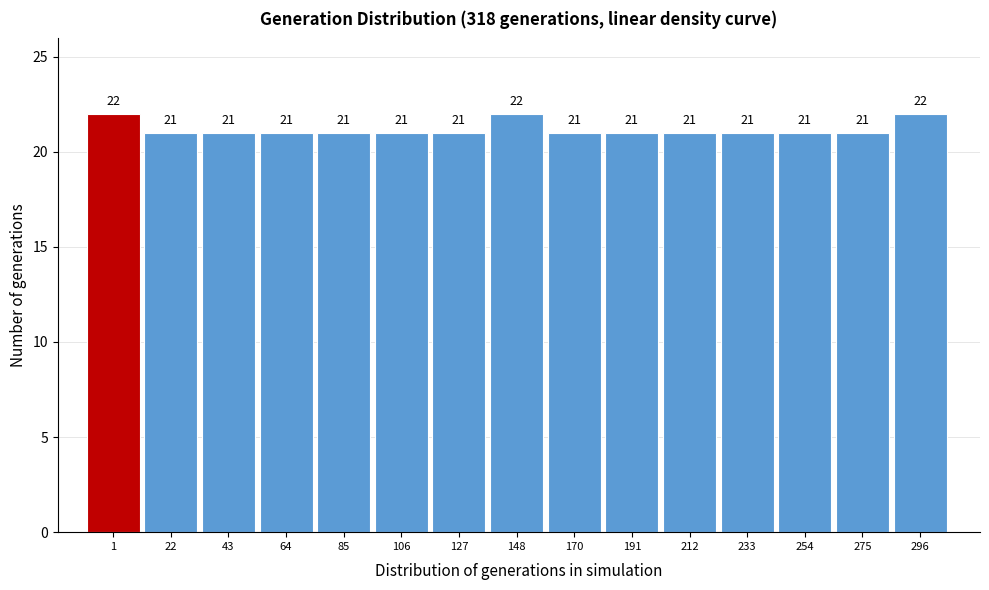

Reading left to right, list all the values displayed in this chart.

22	21	21	21	21	21	21	22	21	21	21	21	21	21	22